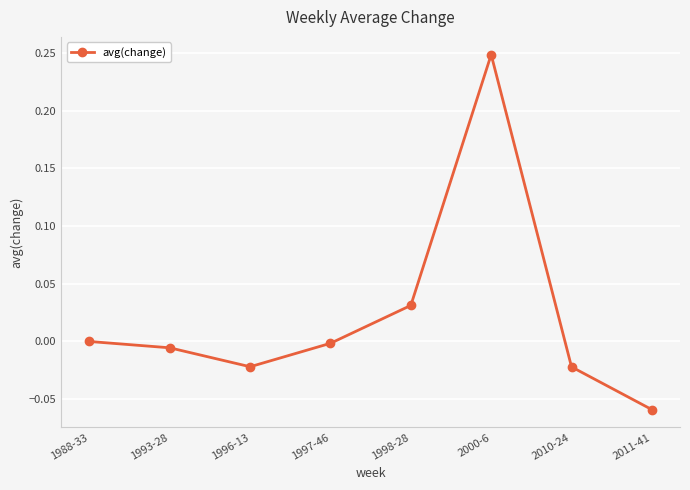

Does the chart have visible grid lines?

Yes